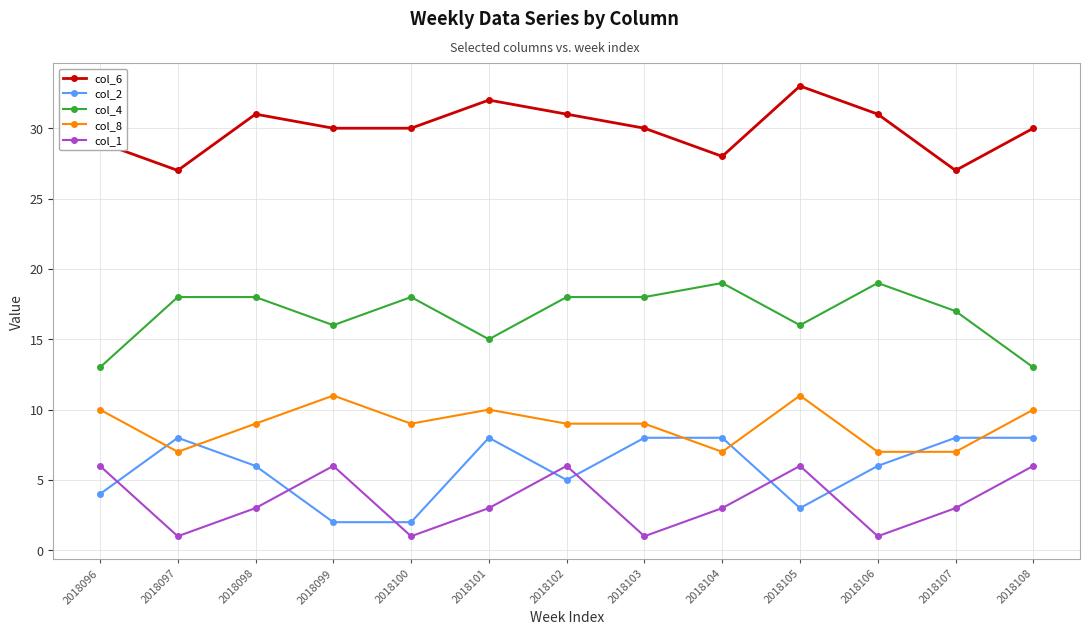

How many col_4 values are between 16 and 18?

8